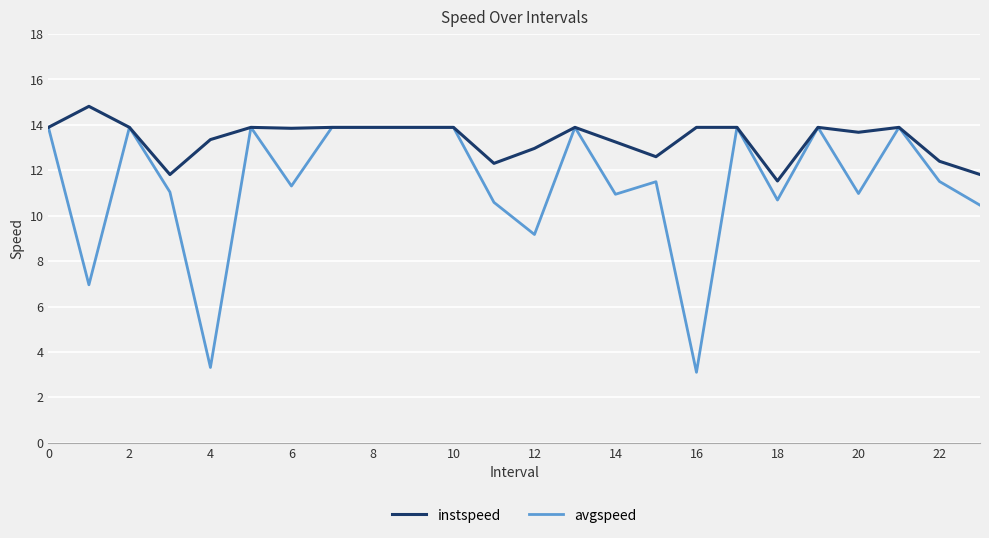

What is the minimum value shown in the chart?

3.1